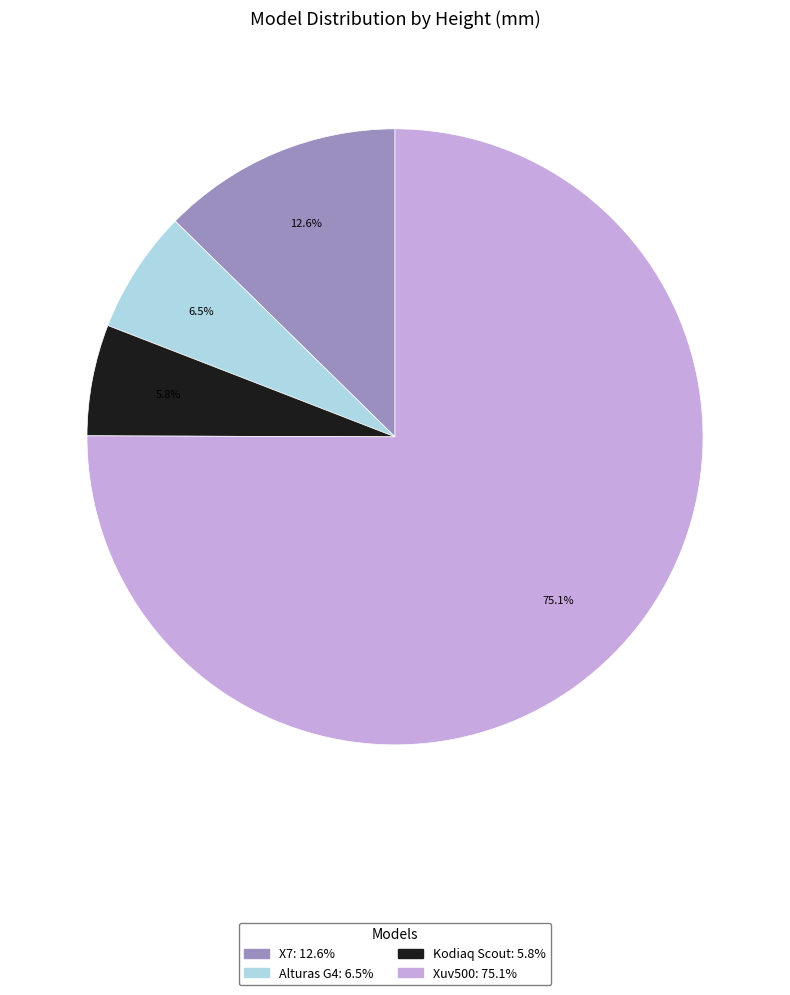

Is there a majority slice in this chart?

Yes